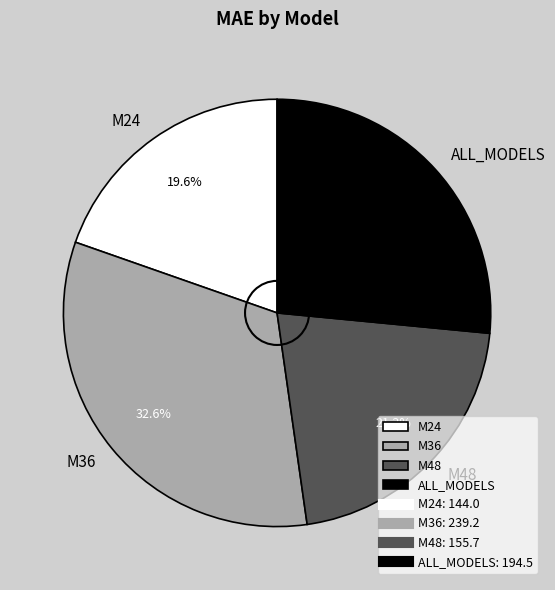

What percentage is the M36 slice, to the nearest percent?

33%